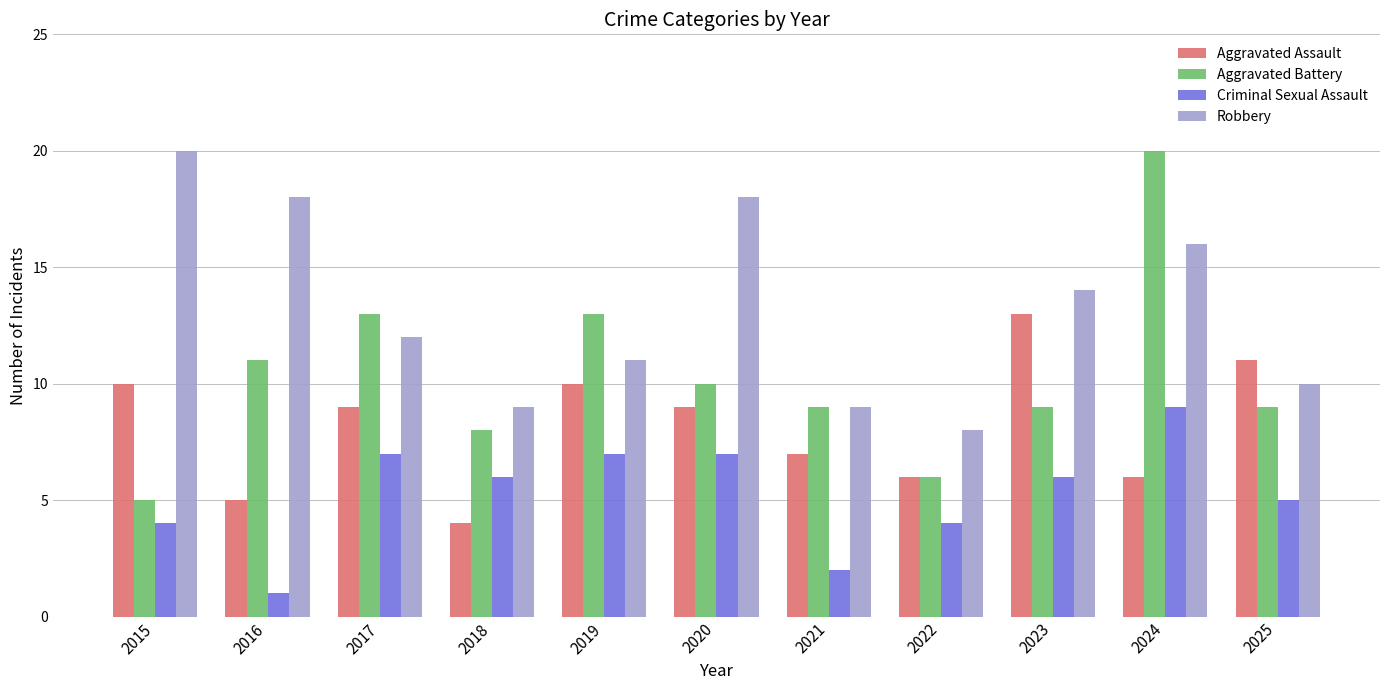

What is the sum of all Criminal Sexual Assault values?

58